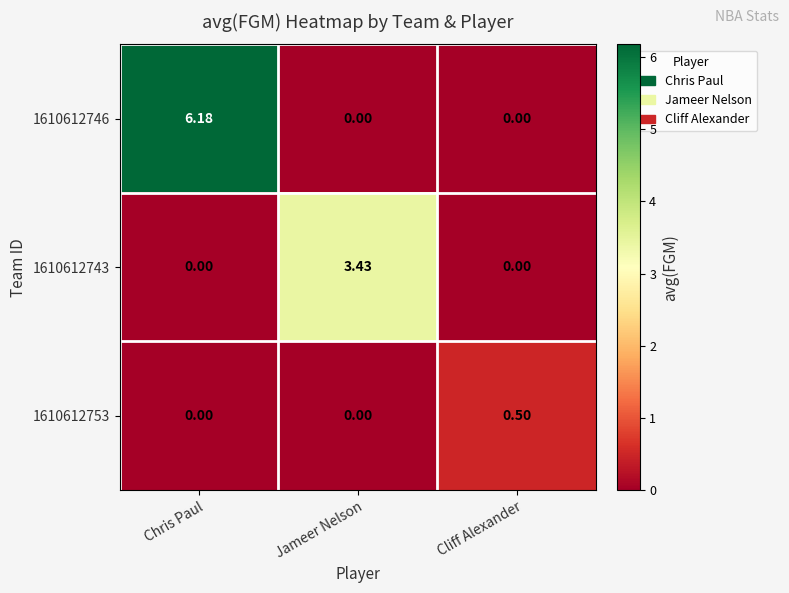

Is the value of 1610612753 at Jameer Nelson greater than the value of 1610612746 at Chris Paul?

No